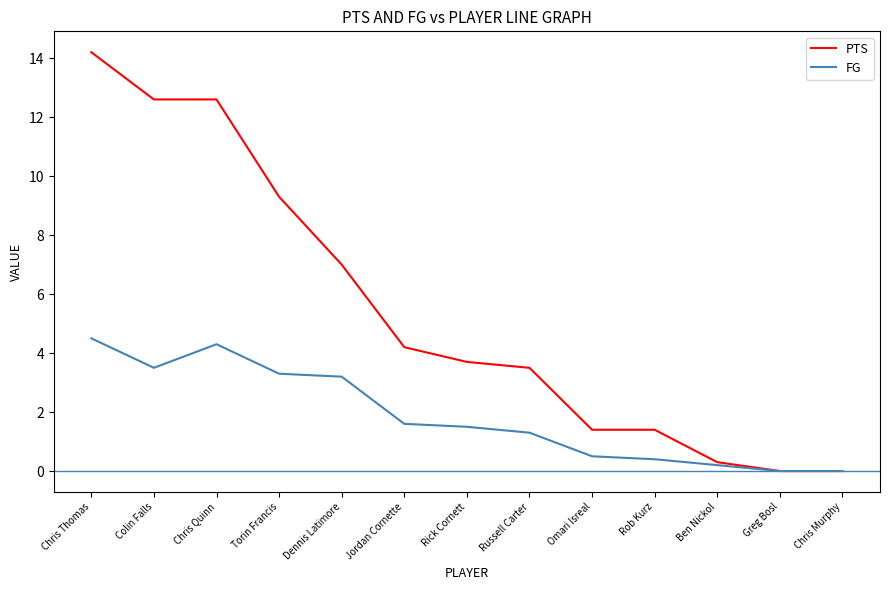

What position from the right is Rick Cornett?

7